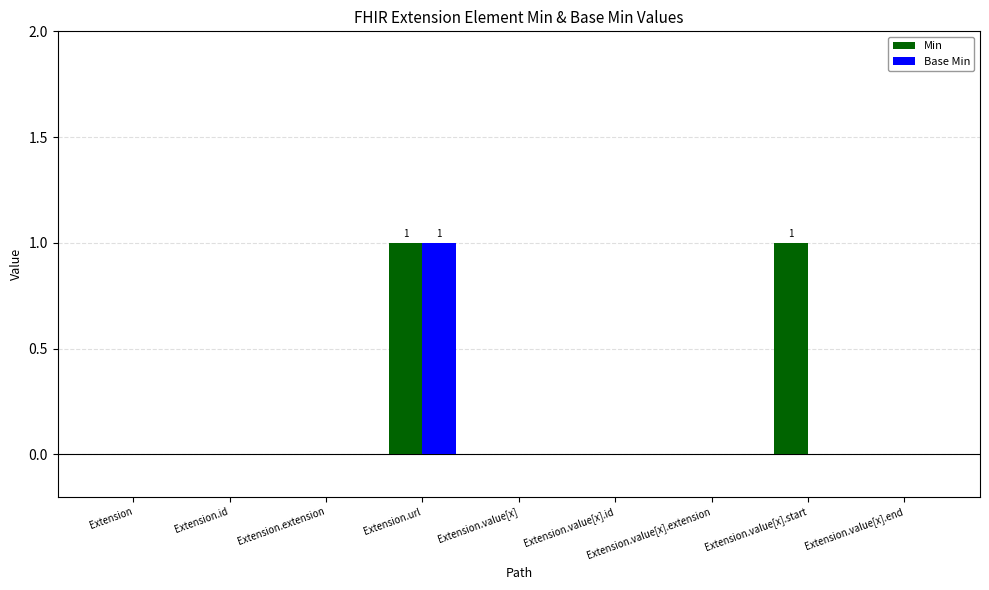

Which category has the highest value in the Base Min series?

Extension.url